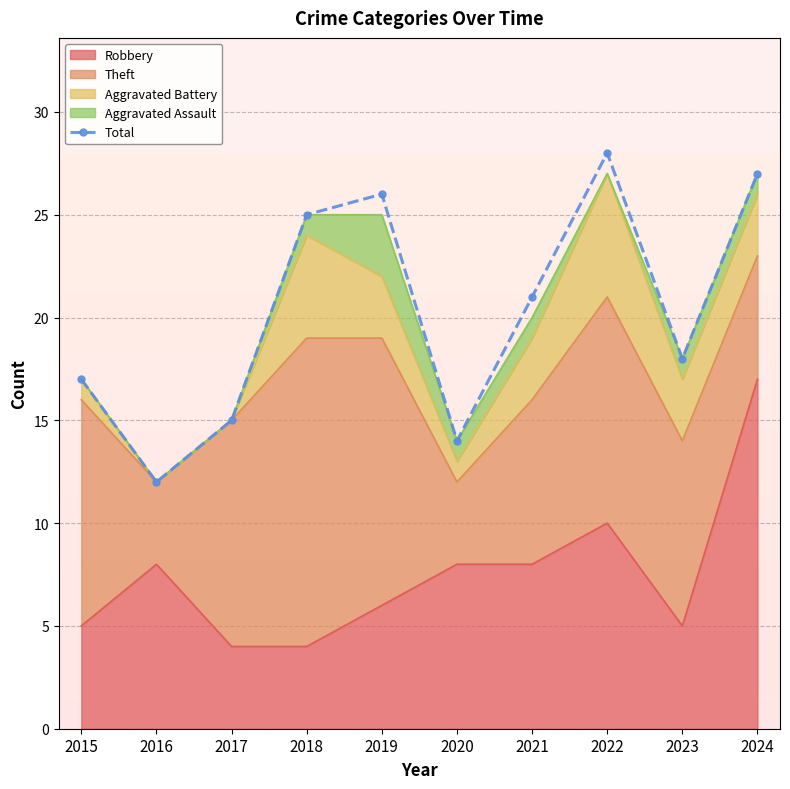

What is the change in value from 2017 to 2020?

-1